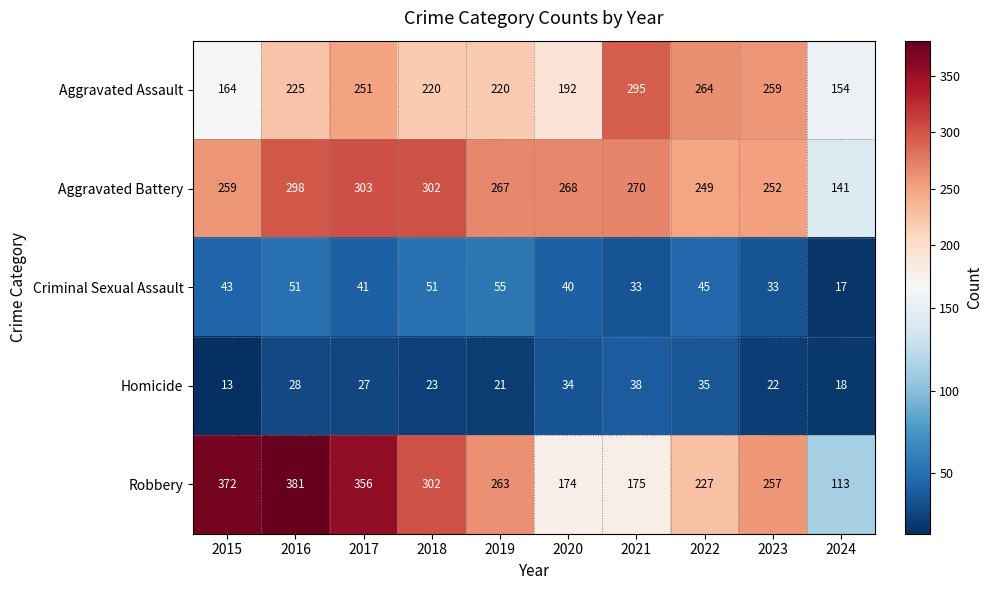

Between 2015 and 2016, which series saw the biggest shift?

Aggravated Assault